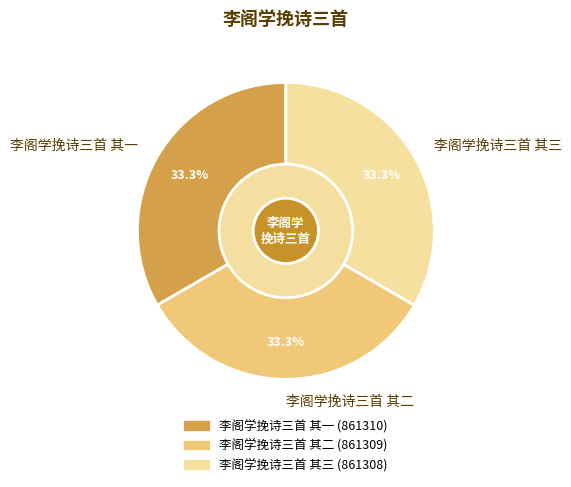

True or false: 李阁学挽诗三首 其三 accounts for 43% of the total.

False